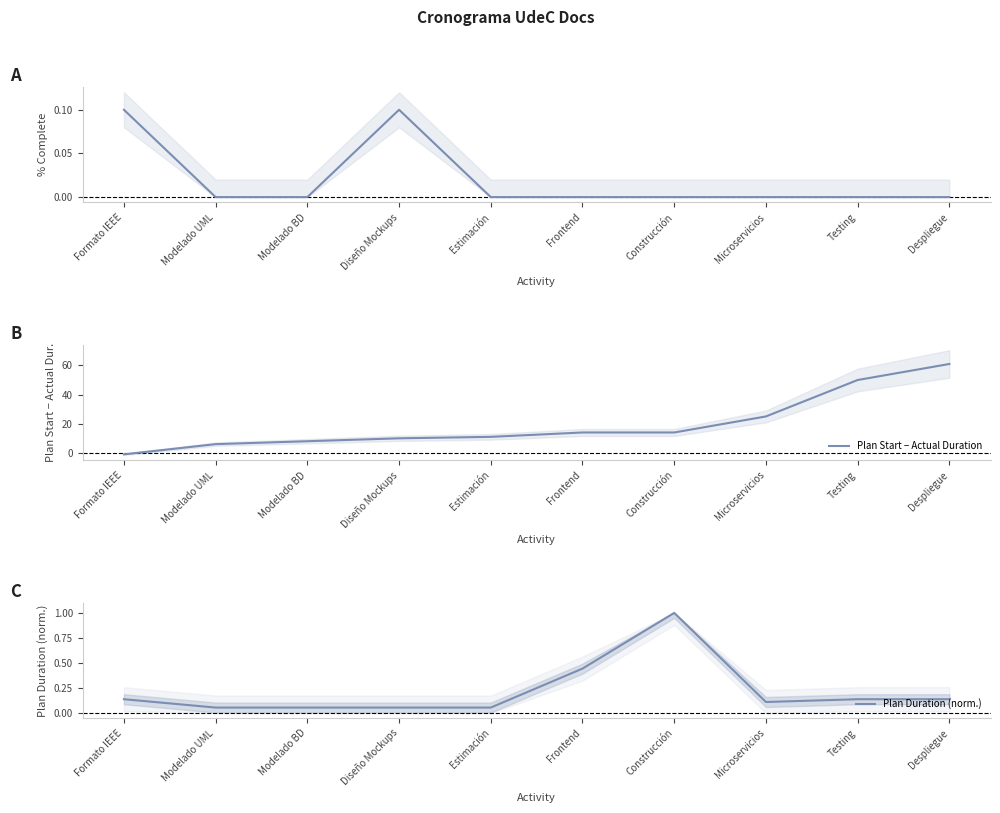

Which series has the largest total across all categories?

Plan Start − Actual Duration